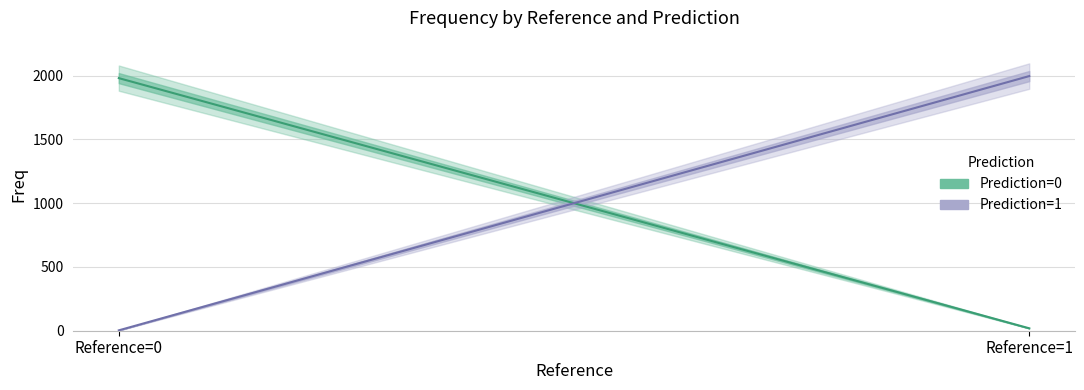

True or false: Prediction=0 has a value of 1981 at Reference=0.

True